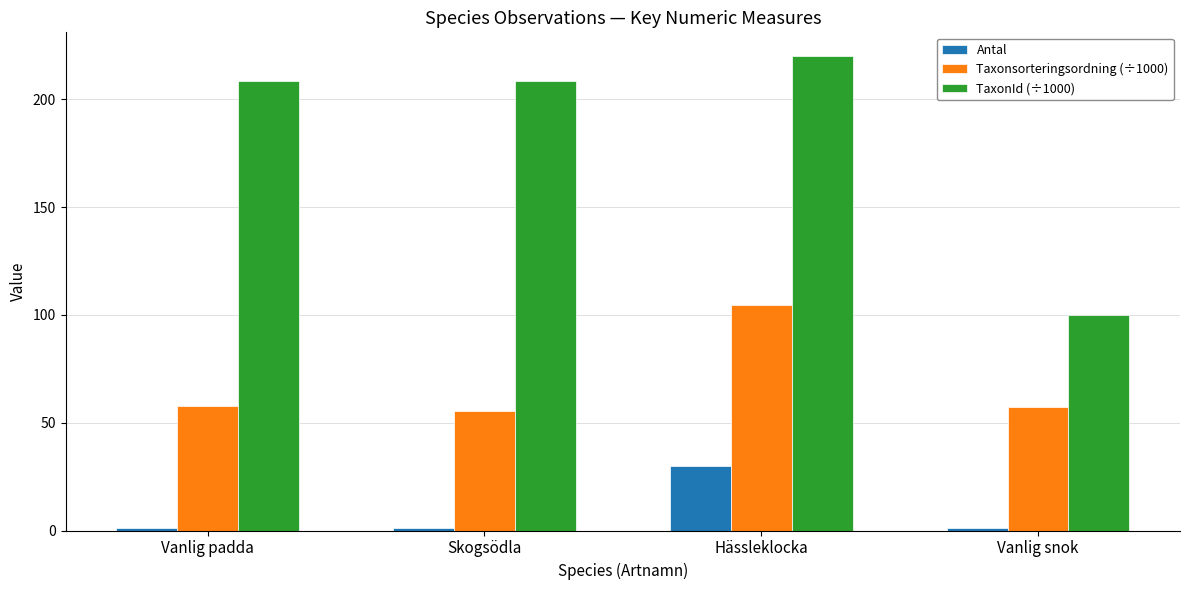

At how many categories does at least one series exceed 140?

3